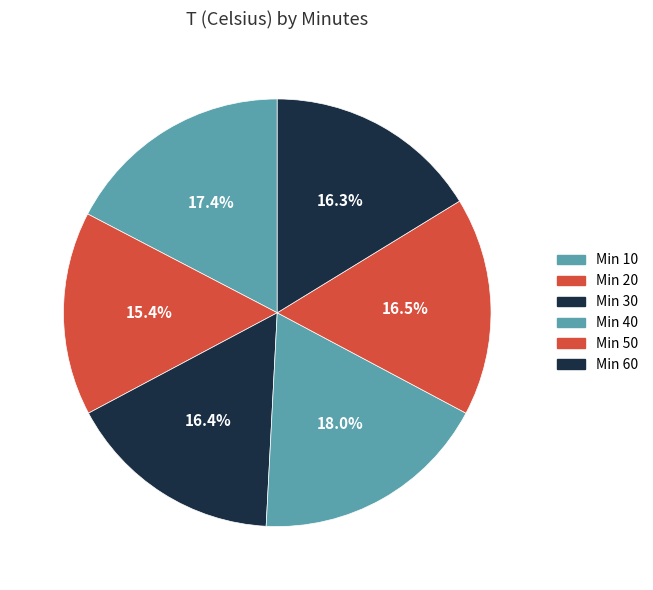

Which slice is the largest?

40